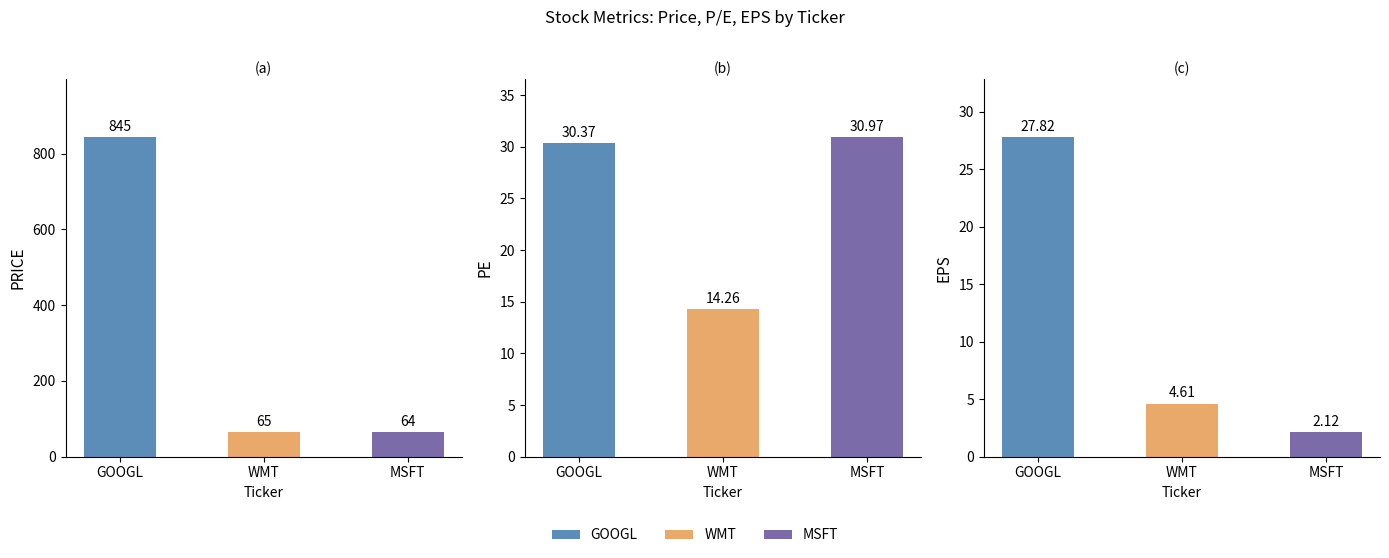

Which label corresponds to the largest value in the chart?

GOOGL